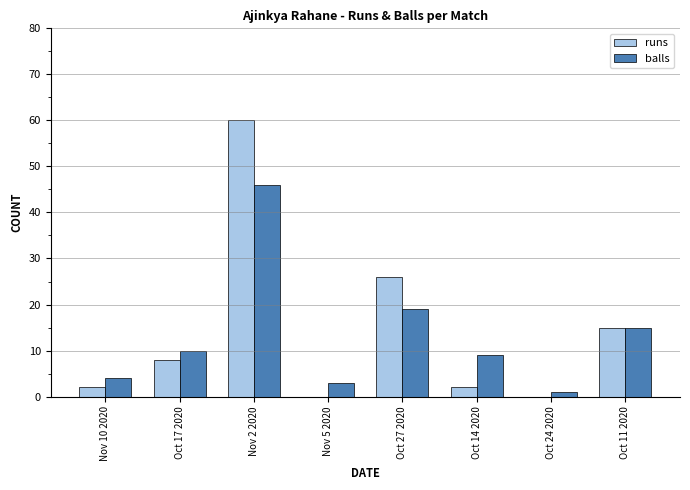

At which category is the sum across all series the highest?

Nov 2 2020